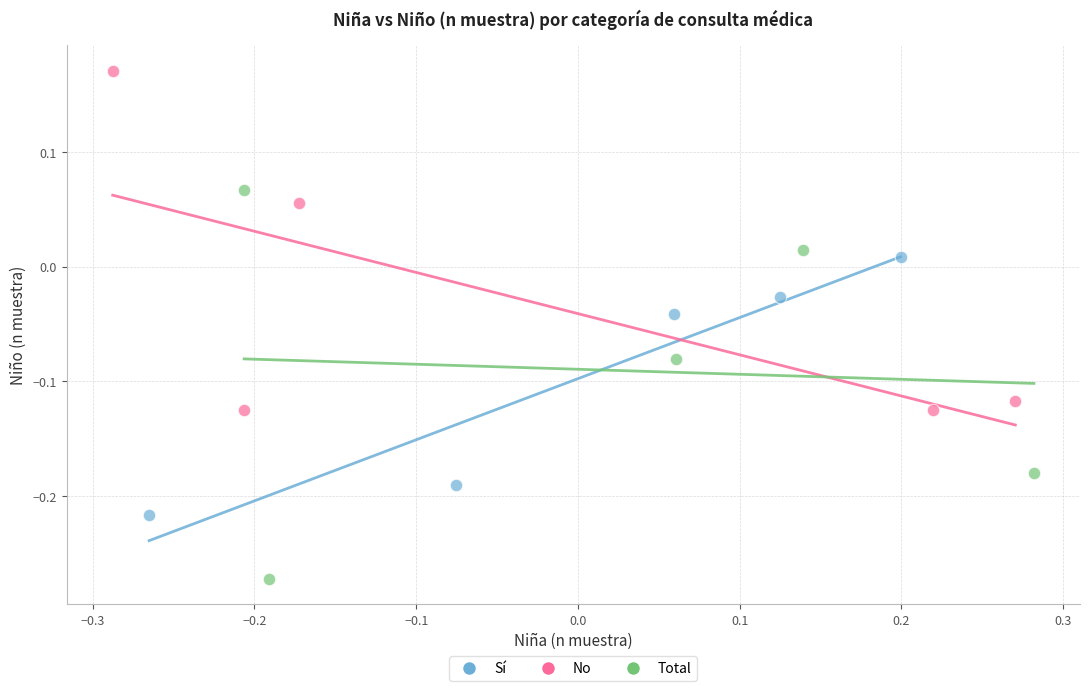

What are all the series names shown in the legend?

Sí, No, Total